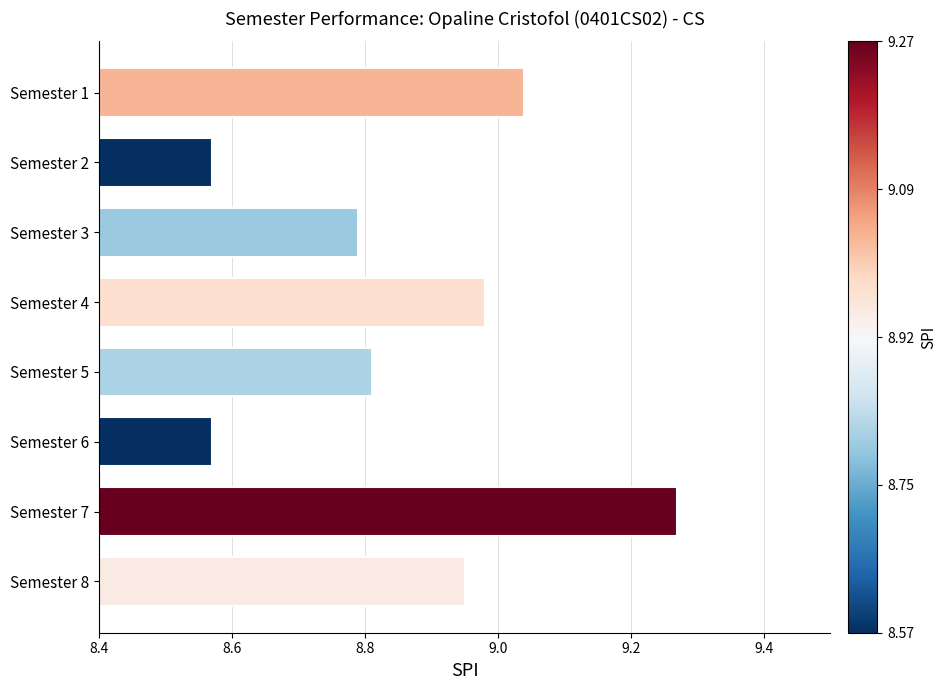

Which category has the highest value across all series?

Semester 7